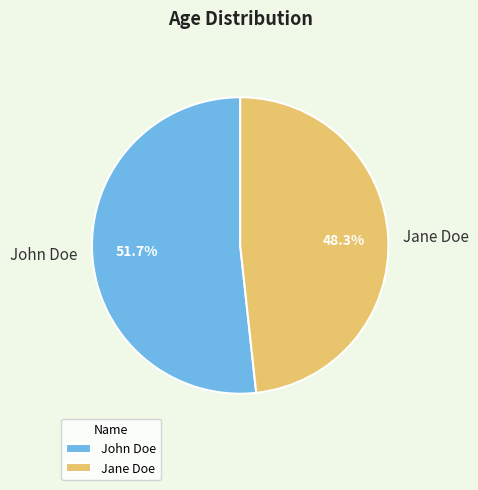

To the nearest percent, what is the difference between the Jane Doe and John Doe slice percentages?

3%